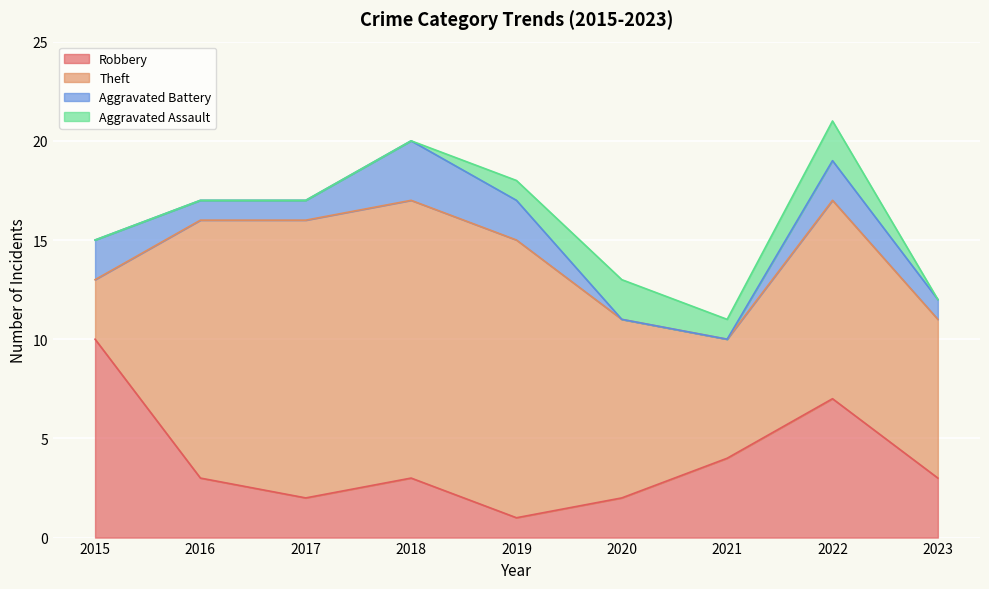

How many data points does each series have?

9